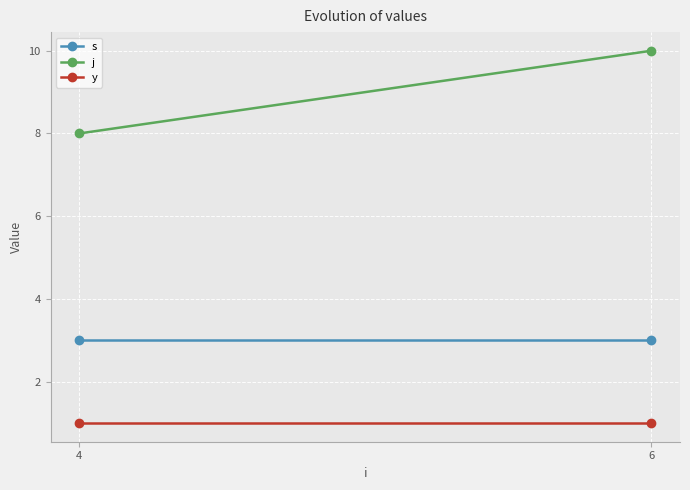

What is the difference between the highest and lowest values at 6?

9